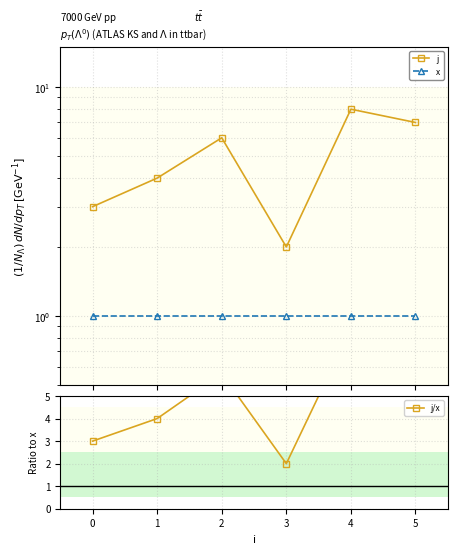

Reading left to right, list all the values displayed in this chart.

j: 3	4	6	2	8	7
x: 1	1	1	1	1	1
j/x: 3	4	6	2	8	7